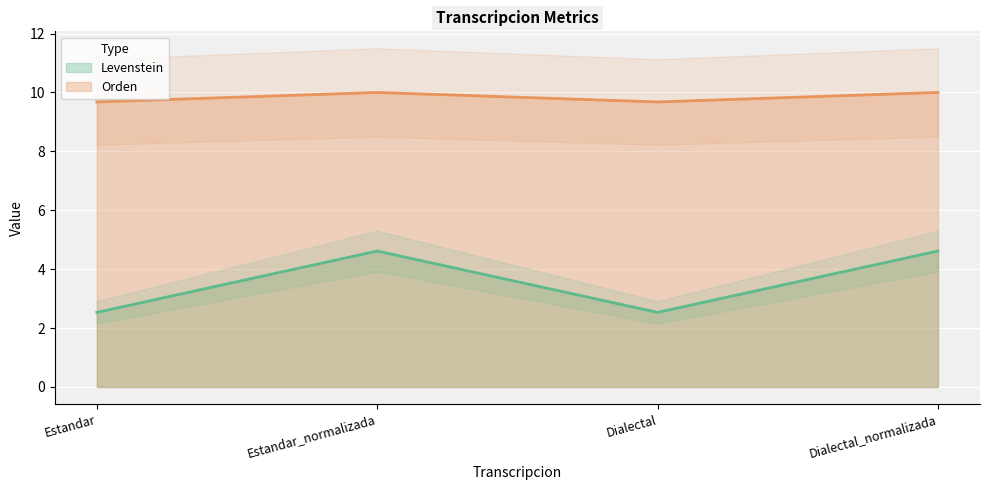

Rank the series by their average value, from highest to lowest.

Orden, Levenstein